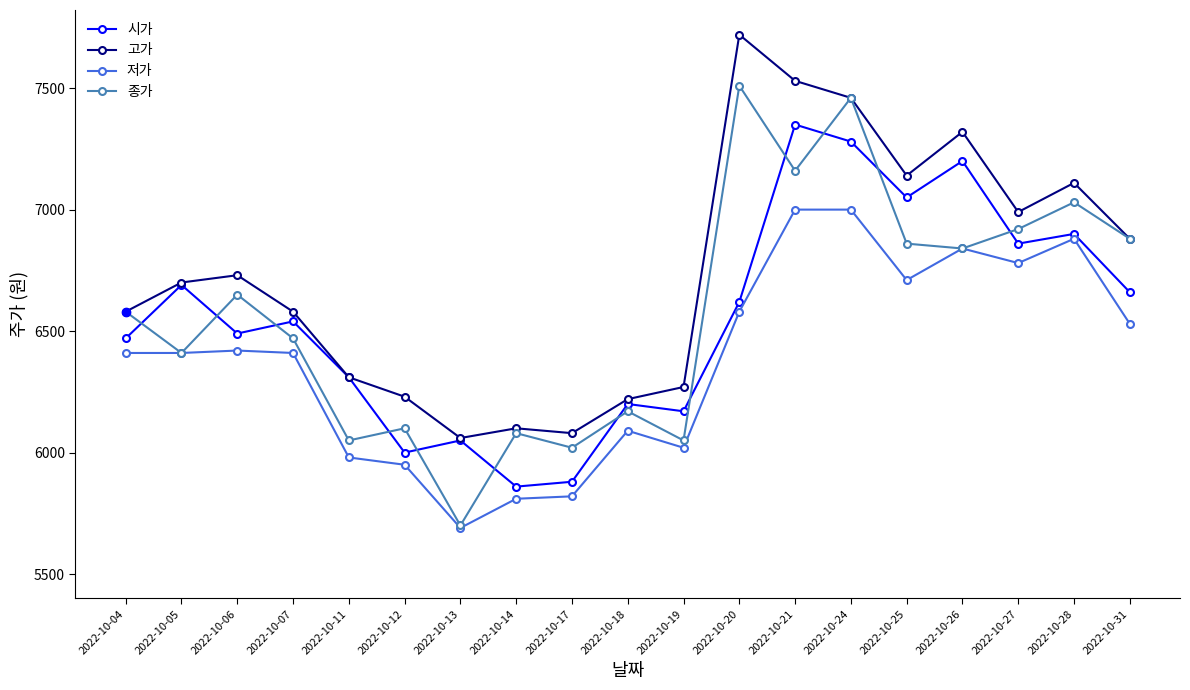

Does the chart display data point markers on the line(s)?

Yes